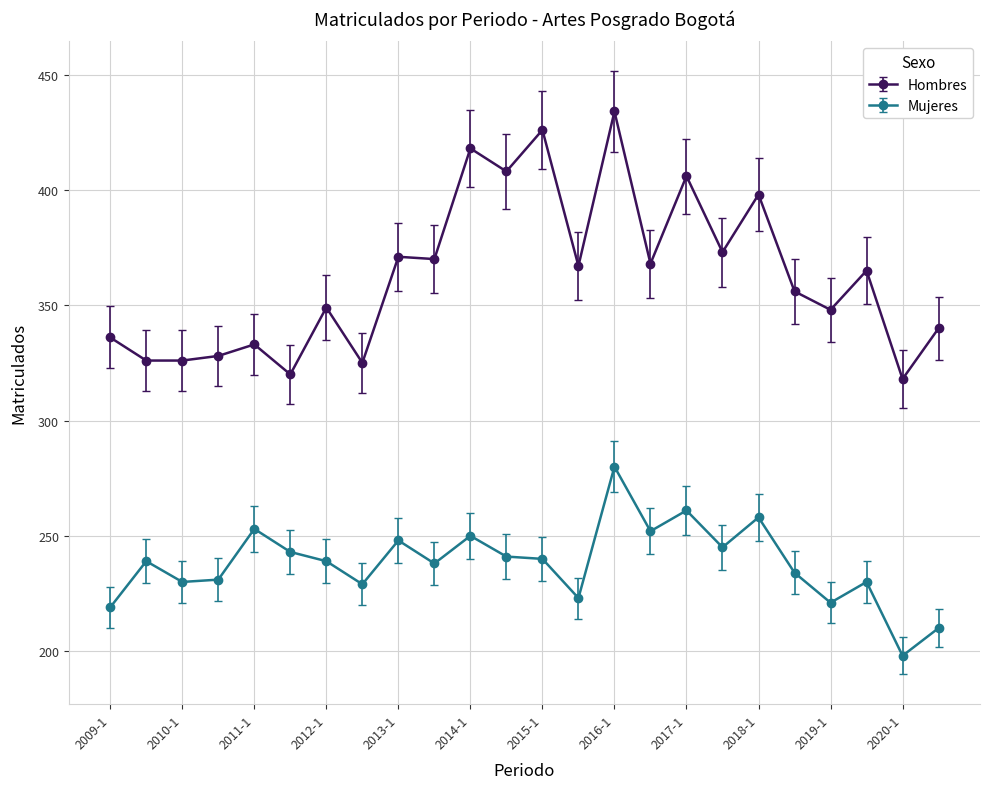

Which series has the largest total across all categories?

Hombres